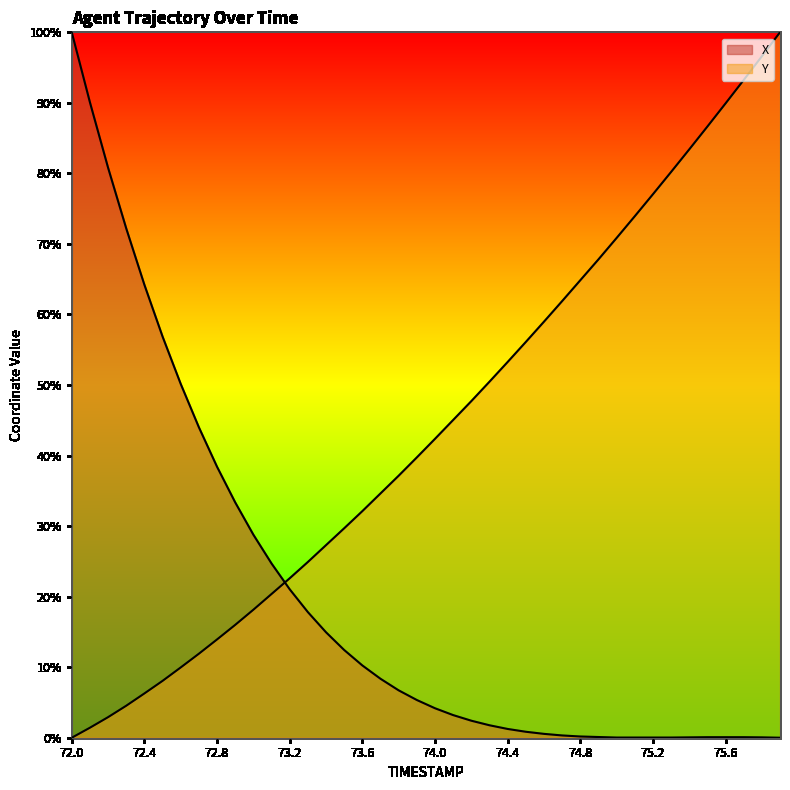

Between which two adjacent categories do Y and X first intersect?

73.1 and 73.2